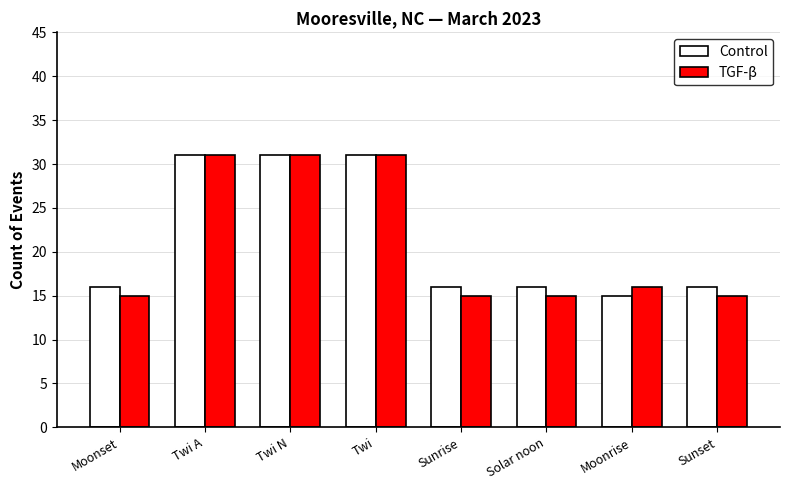

Which series changed the most between Twi and Sunrise?

TGF-β